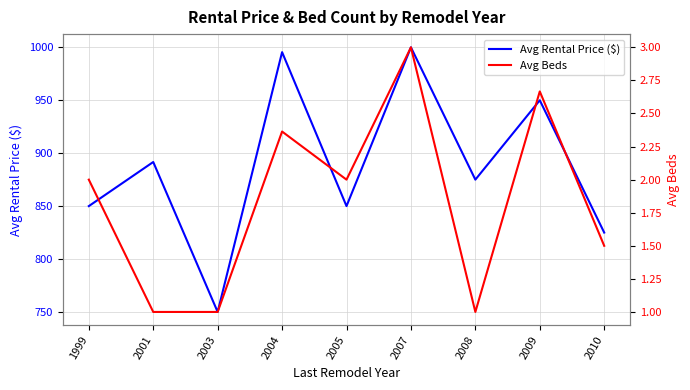

What is the approximate value of Avg Beds at 2004?

2.4